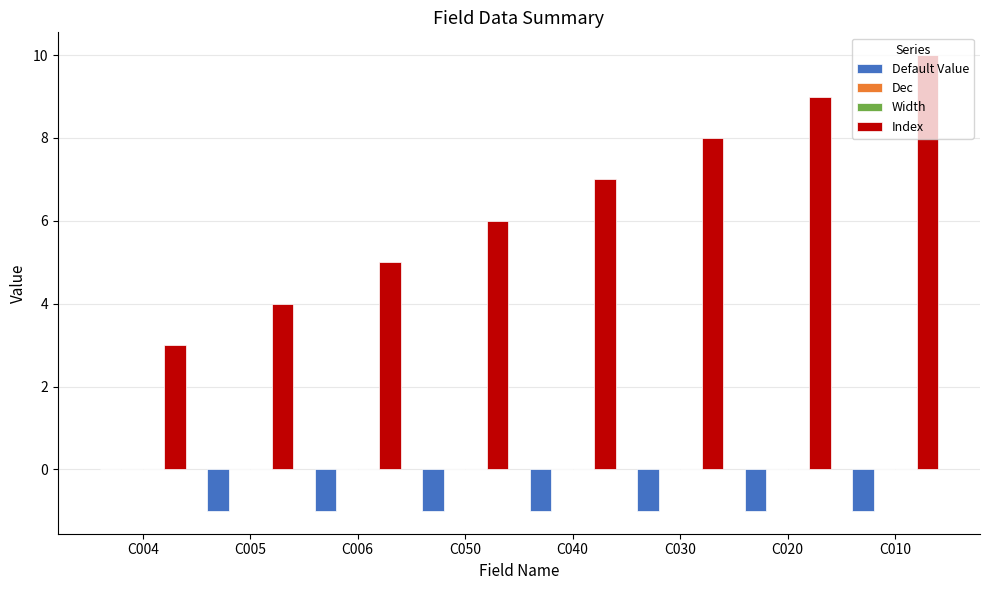

Which category has the highest value in the Index series?

C010